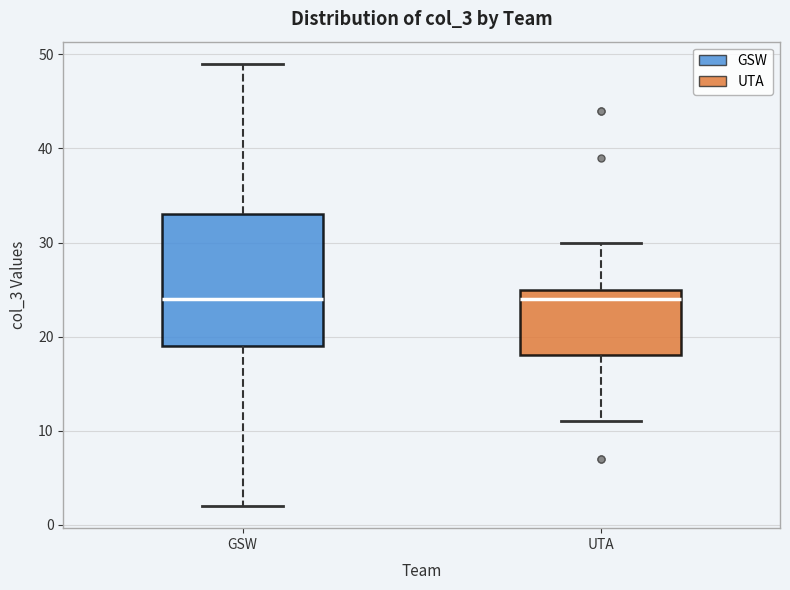

Where is the lower edge of the box for UTA on the y-axis? The values are not printed on the chart, so give them approximately, as read against the axis.

18